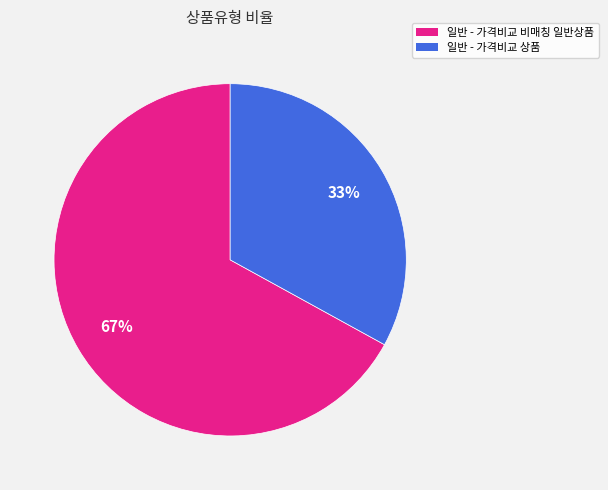

Does 일반 - 가격비교 비매칭 일반상품 account for over 50% of the chart?

Yes